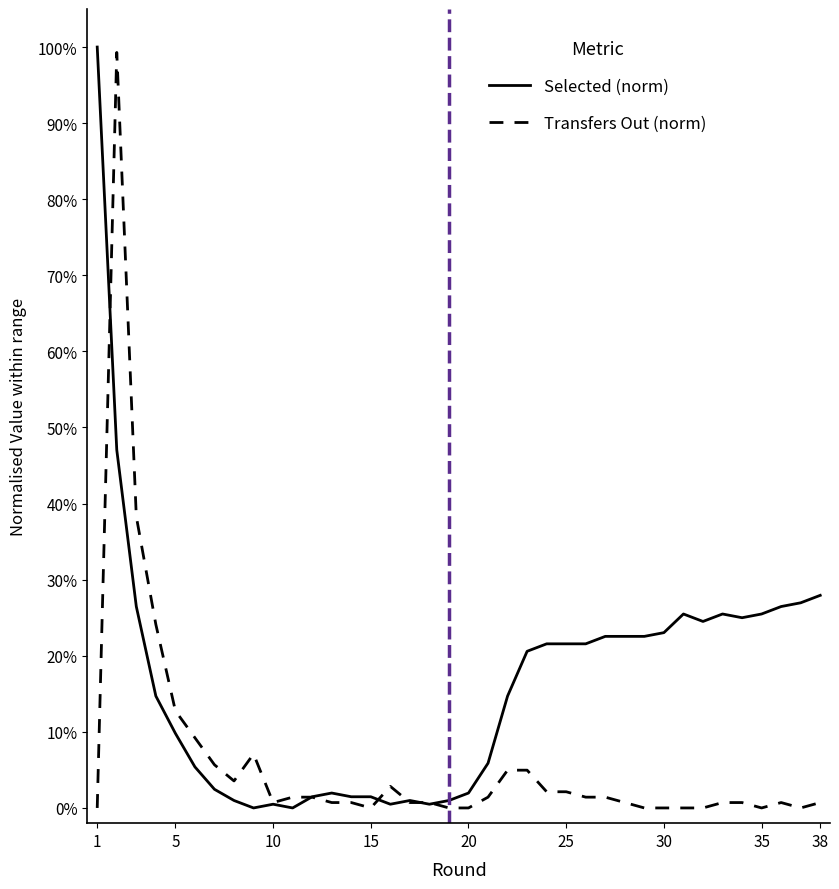

Does the chart have visible grid lines?

No